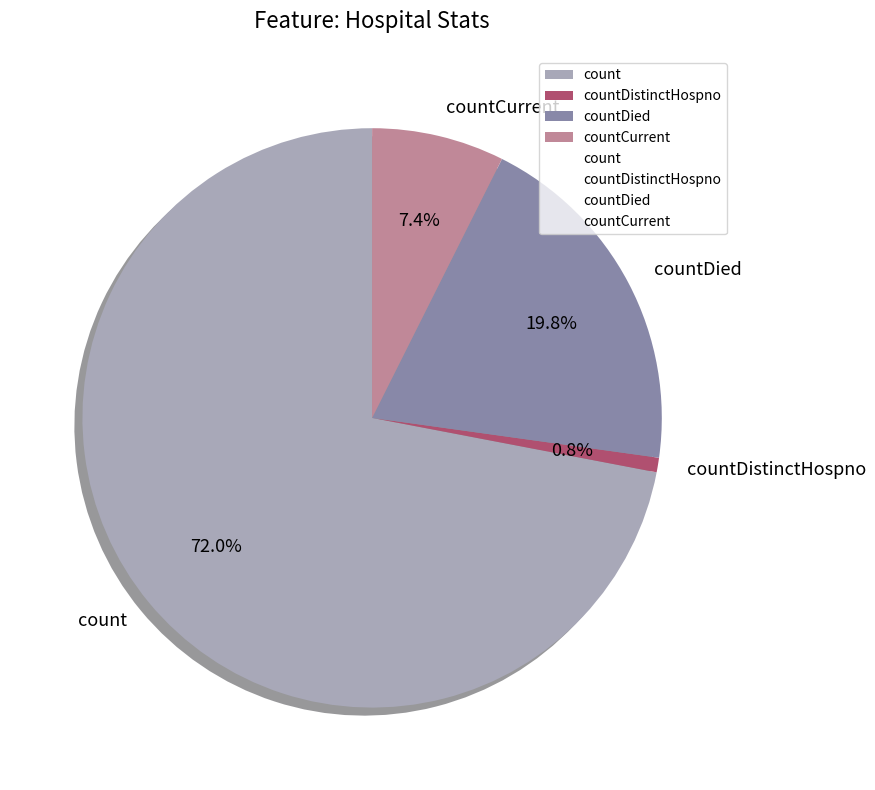

Between count and countCurrent, which is larger?

count